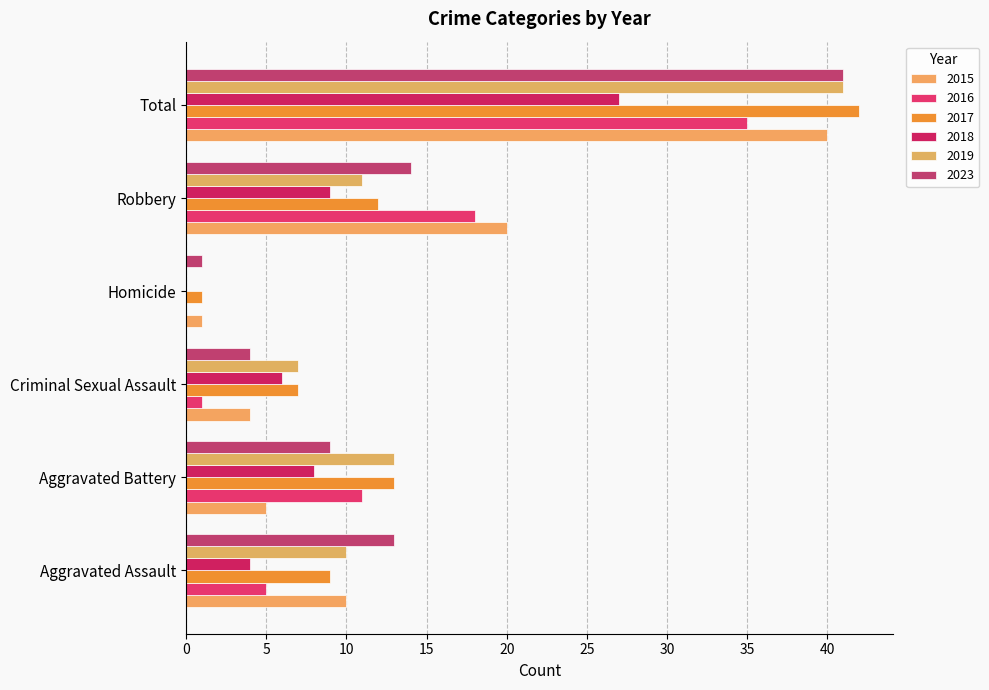

Reading right to left, transcribe all the data shown in this chart.

2015: 40	20	1	4	5	10
2016: 35	18	0	1	11	5
2017: 42	12	1	7	13	9
2018: 27	9	0	6	8	4
2019: 41	11	0	7	13	10
2023: 41	14	1	4	9	13